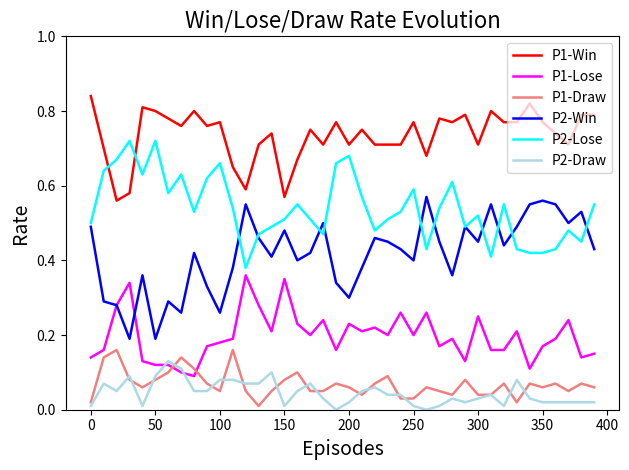

At how many categories does at least one series exceed 0?

40